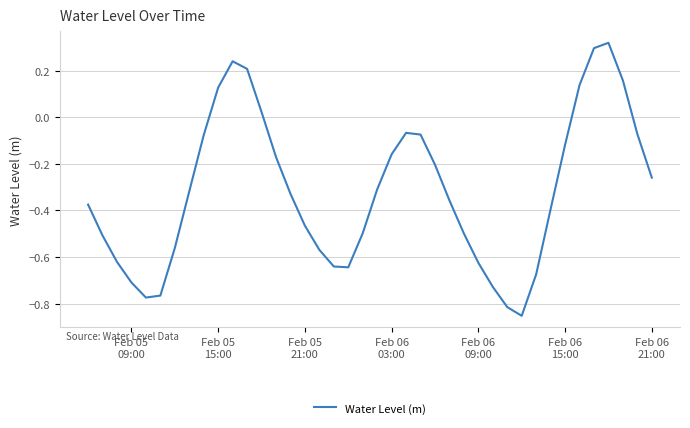

Count the number of categories in the chart.

40